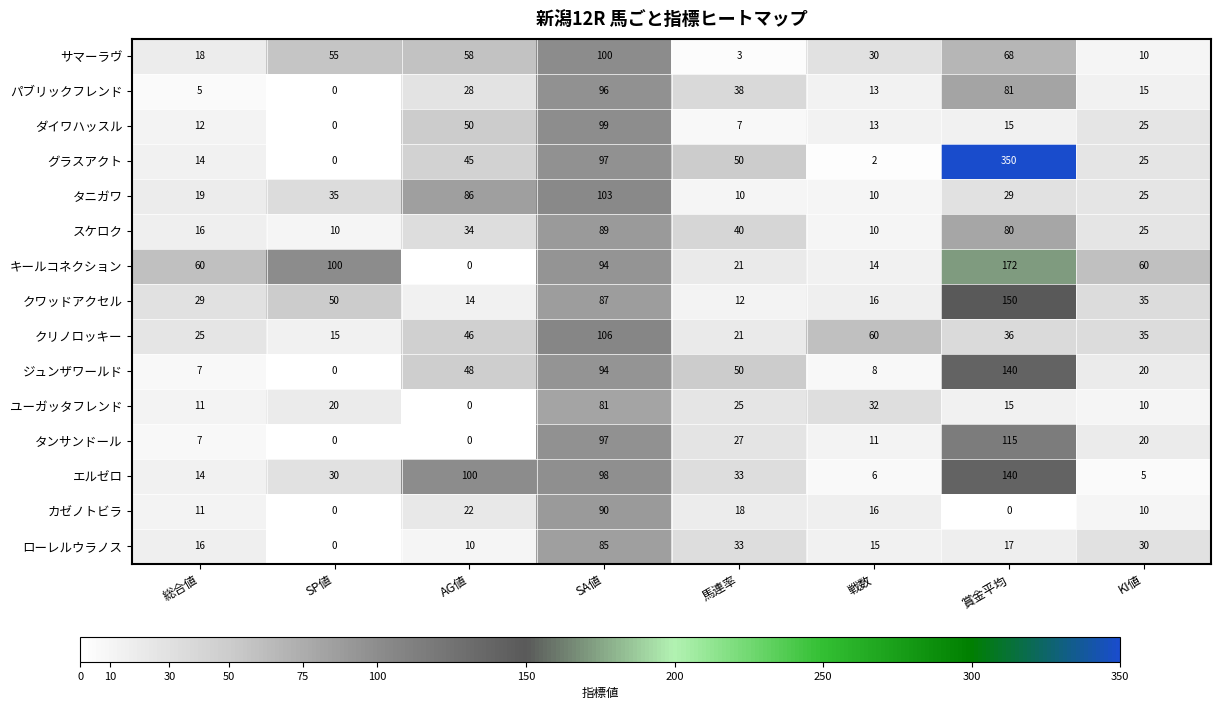

Count the number of categories in the chart.

8